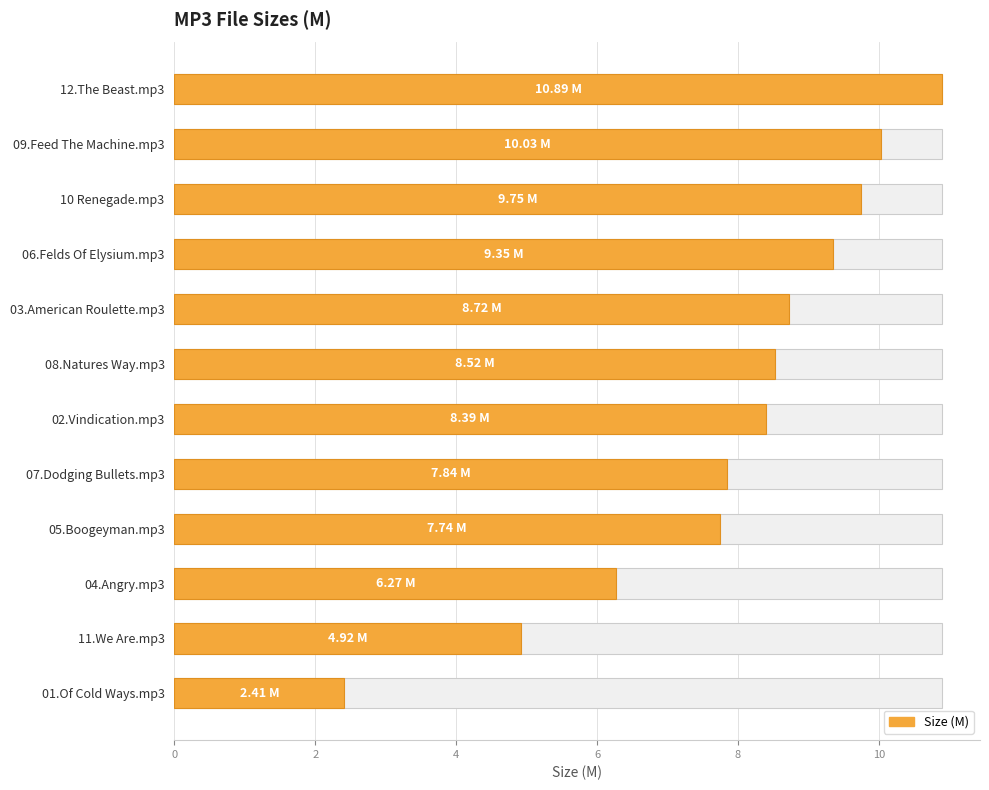

What is the minimum value shown in the chart?

2.4